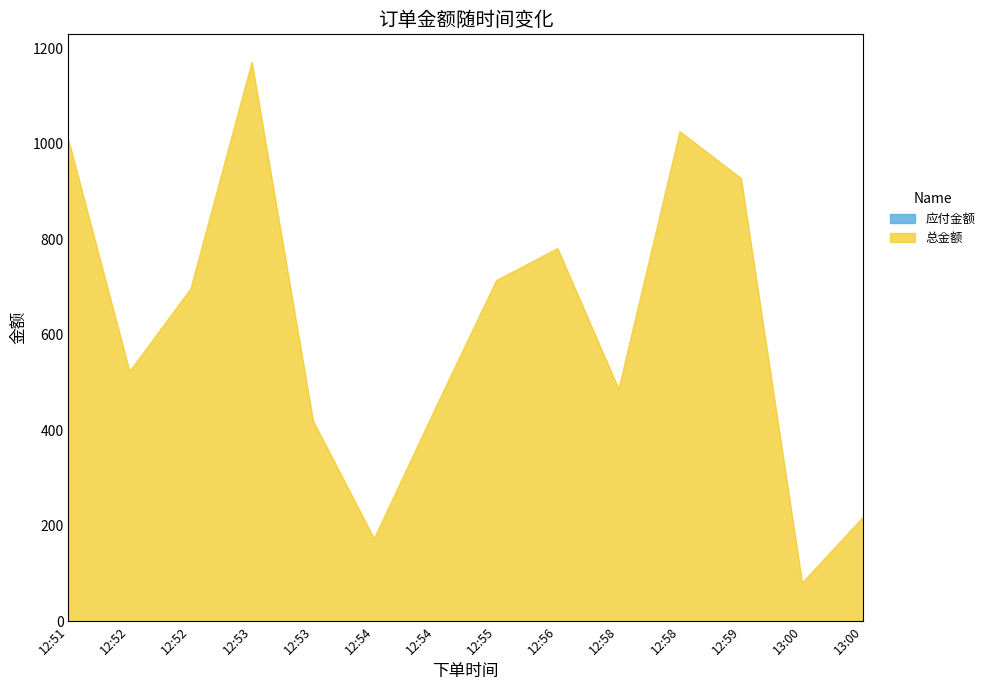

What is the minimum value shown in the chart?

0.0